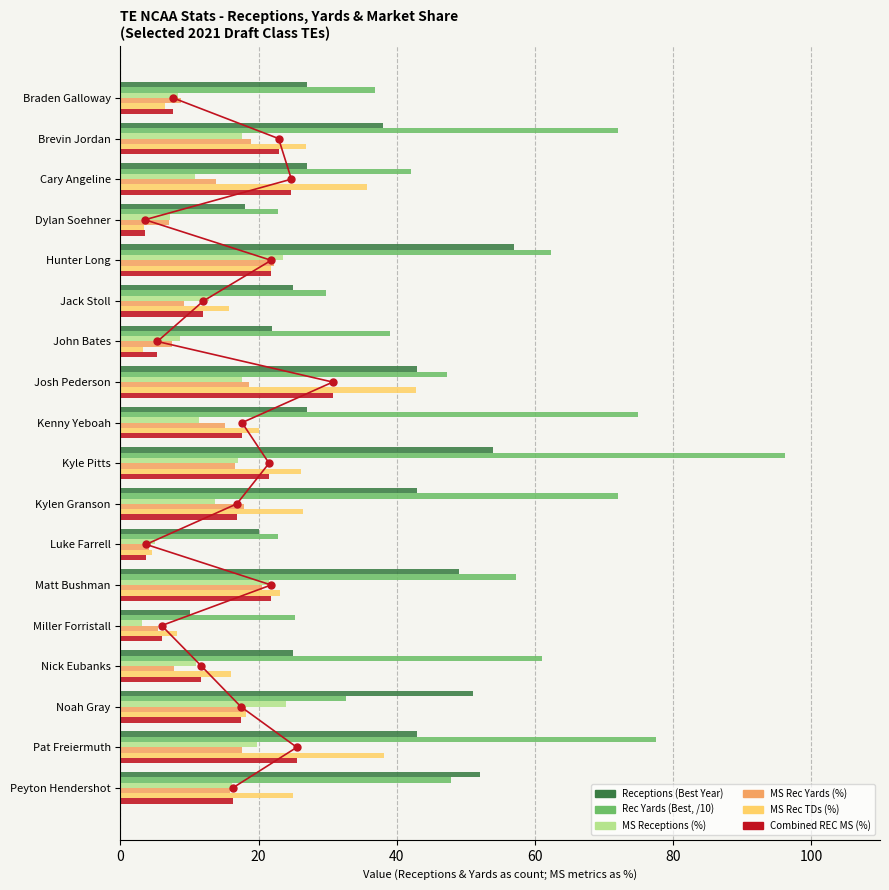

Rank the series at Brevin Jordan from lowest to highest value.

MS Receptions (%), MS Rec Yards (%), Combined REC MS (%), MS Rec TDs (%), Receptions (Best Year), Rec Yards (Best, /10)